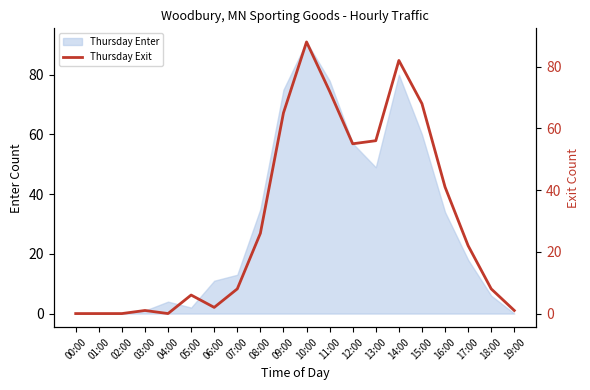

What is the sum of all values?

601